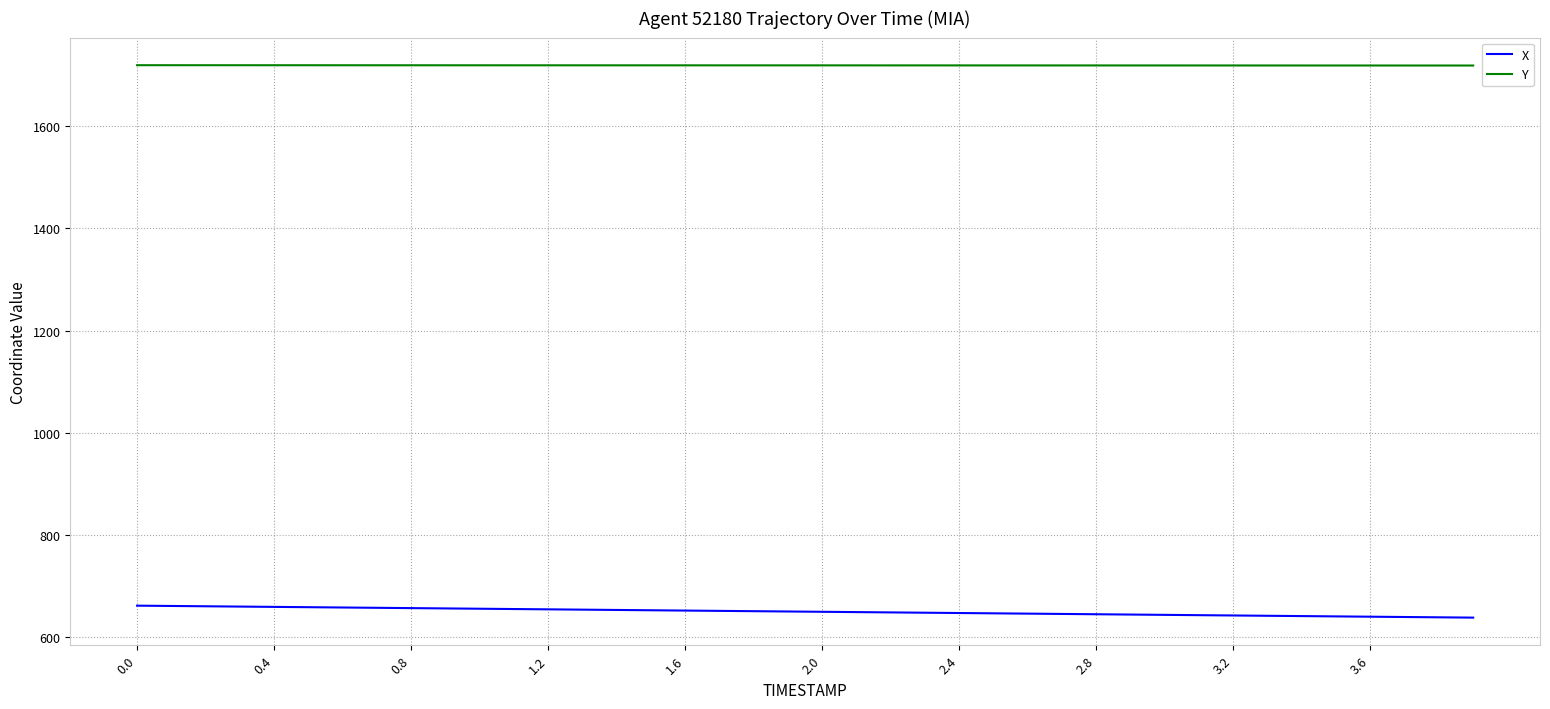

What is the maximum value shown in the chart?

1718.8